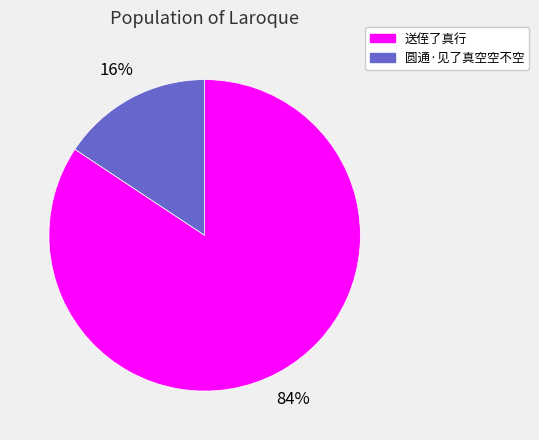

Is it true that 送侄了真行 is 84% of the pie?

True